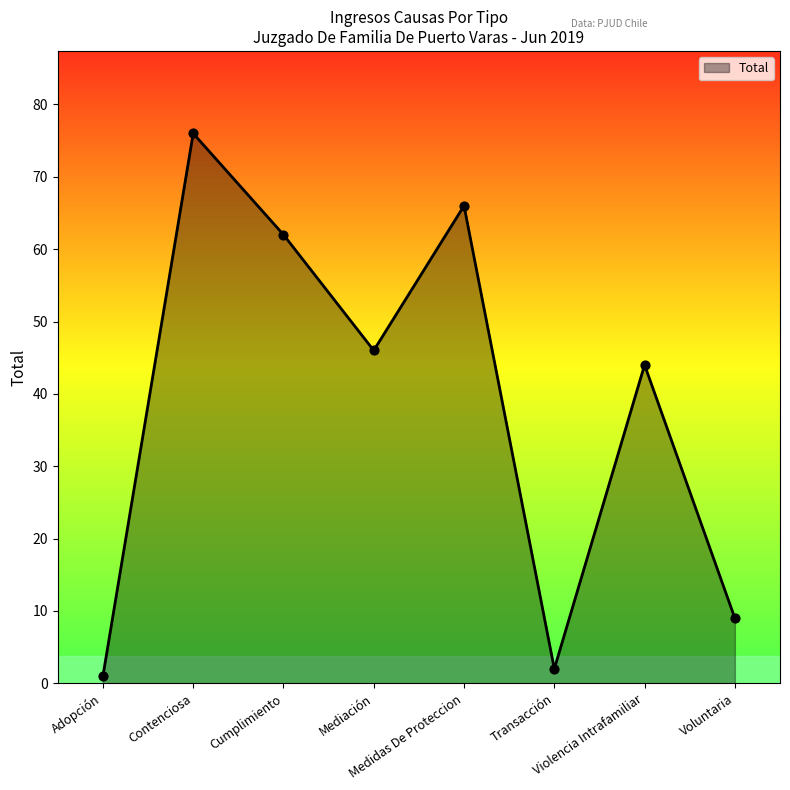

What is the ratio of the value at Voluntaria to the value at Violencia Intrafamiliar?

0.2